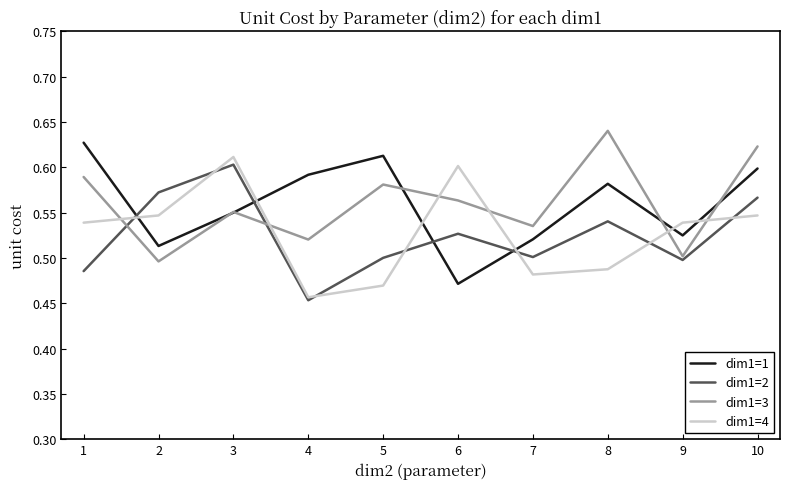

At which label does dim1=3 reach its minimum?

2